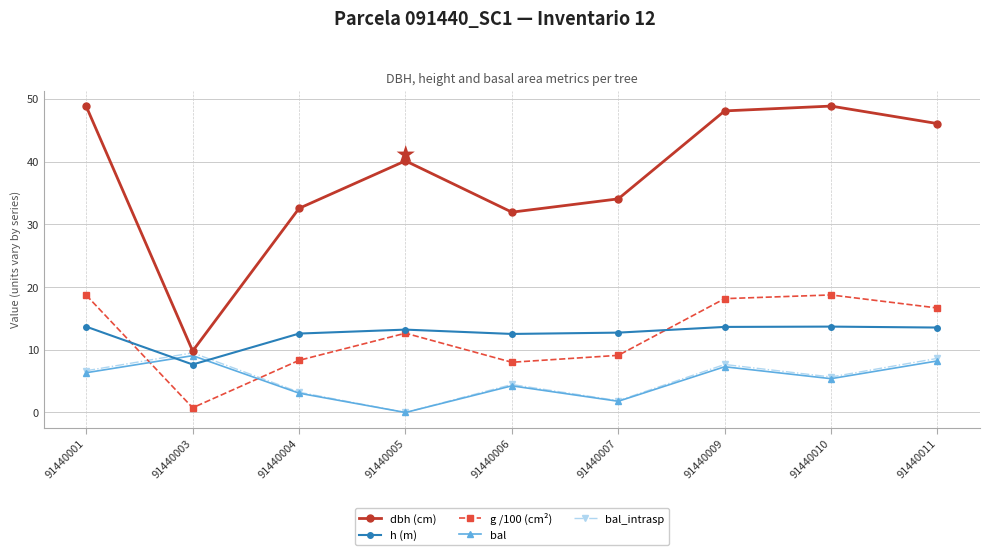

At which category does dbh (cm) reach its first local peak?

91440005